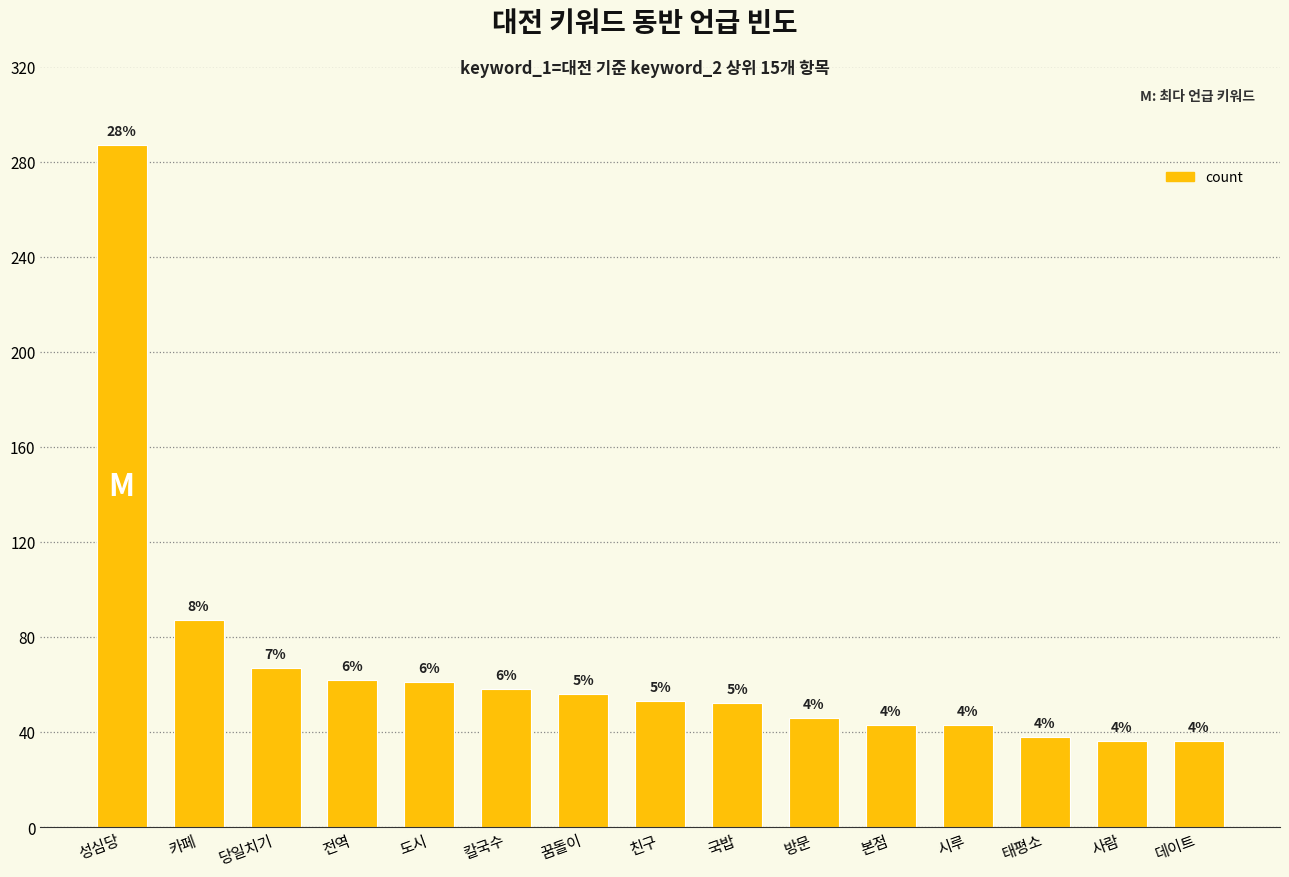

Reading right to left, list all the values displayed in this chart.

36	36	38	43	43	46	52	53	56	58	61	62	67	87	287